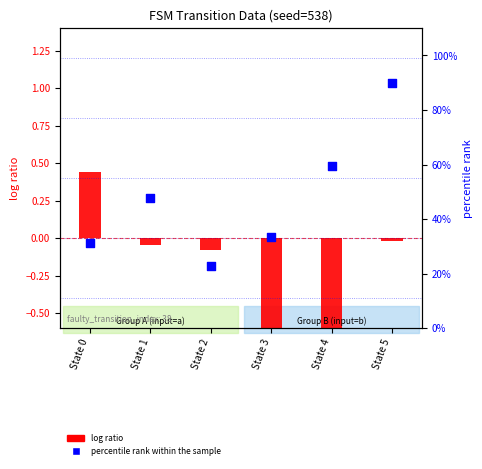

Which series contains the lowest Y value?

log ratio